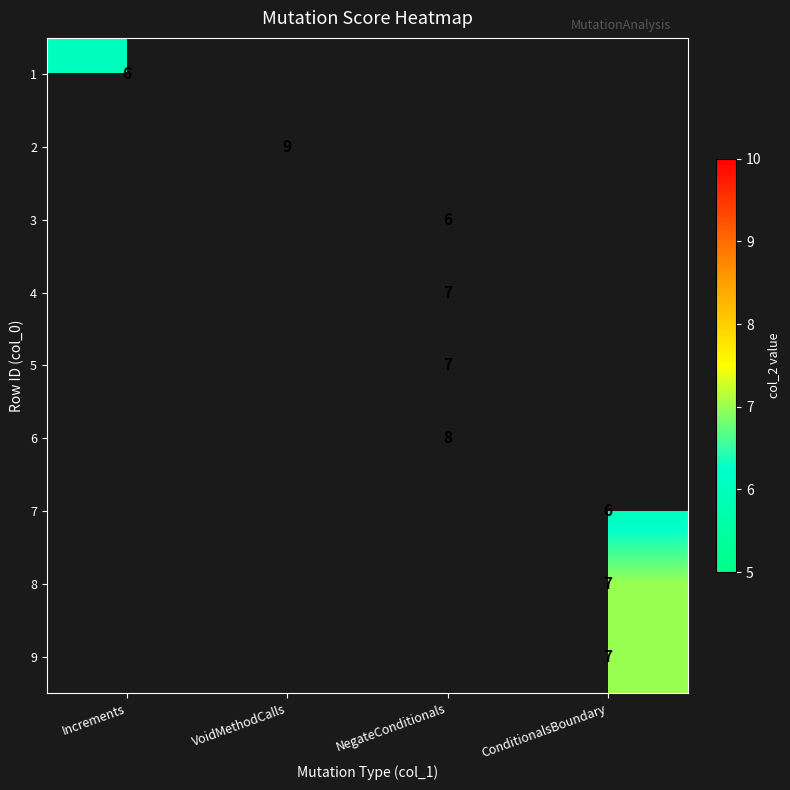

Is it true that 3 equals 6 at NegateConditionals?

True